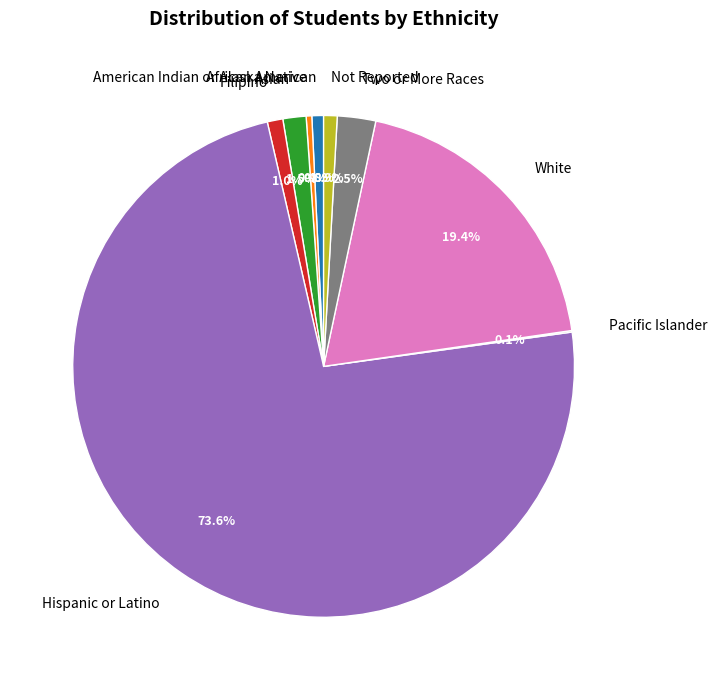

What is the majority slice?

Hispanic or Latino